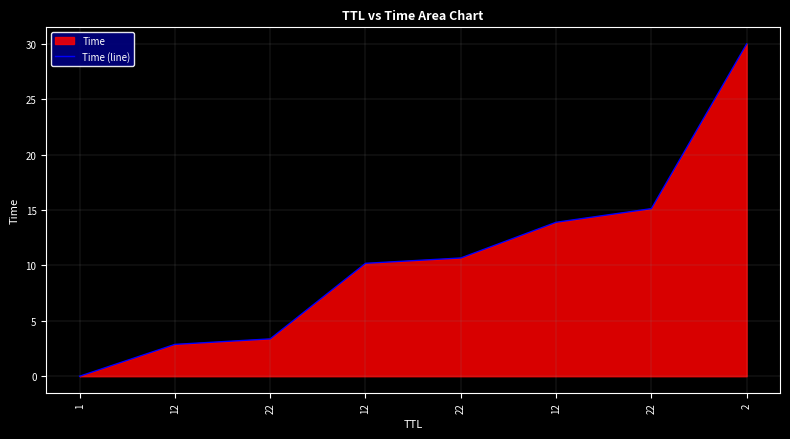

The value at 12 is 1.6. True or false?

False